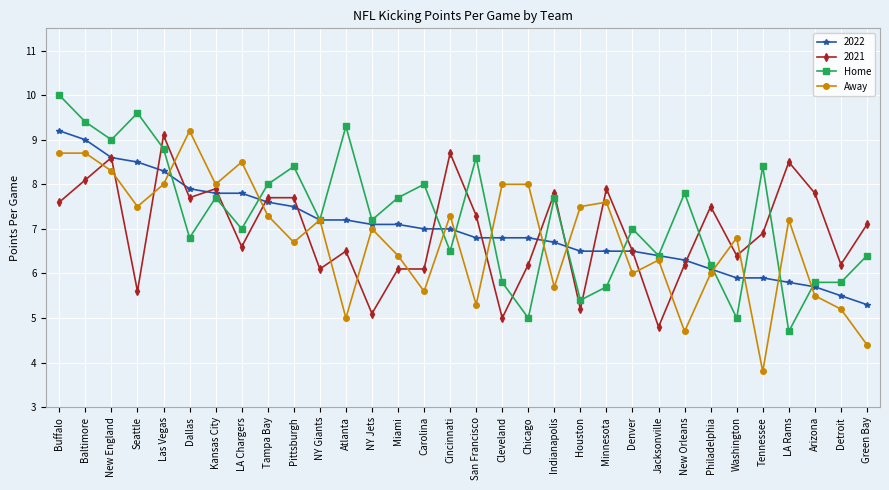

Read the 2022 value at Philadelphia.

6.1